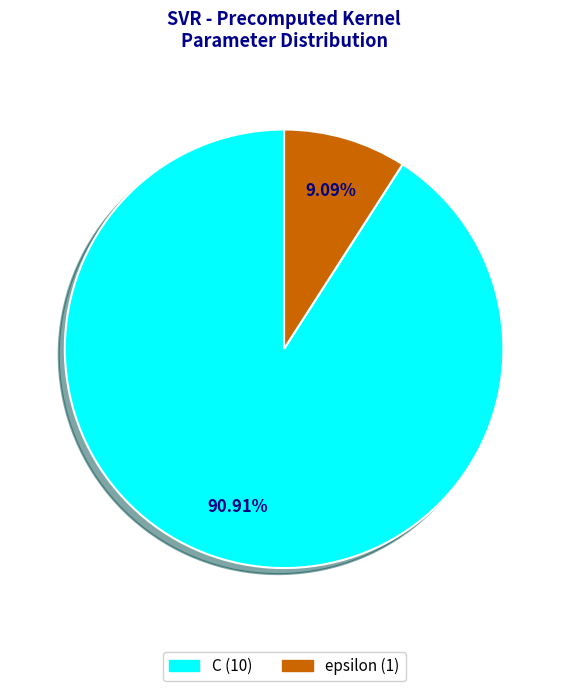

What is the majority slice?

C